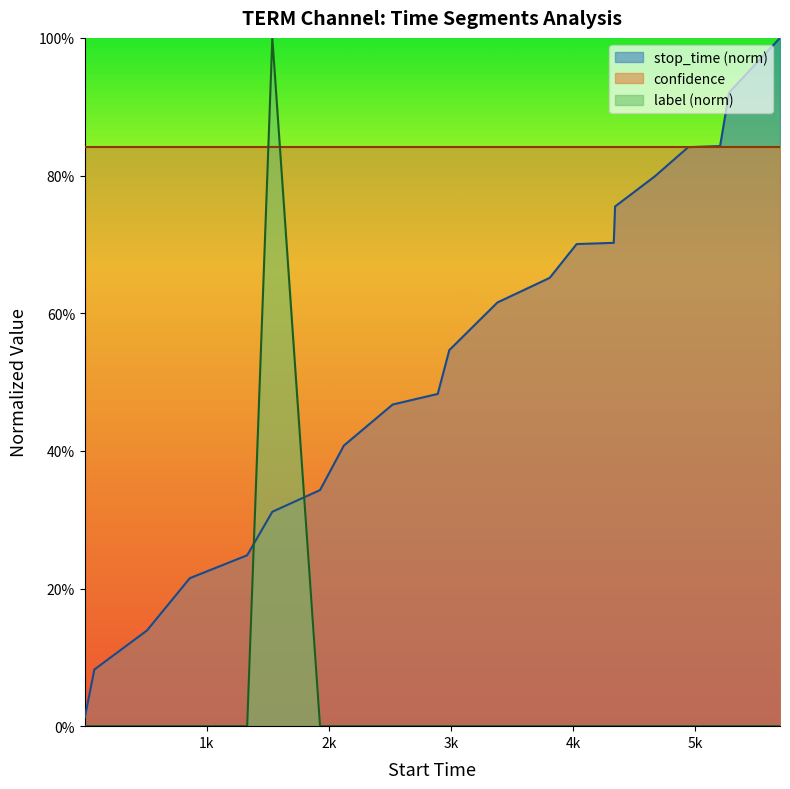

True or false: label and stop_time cross at least once.

True